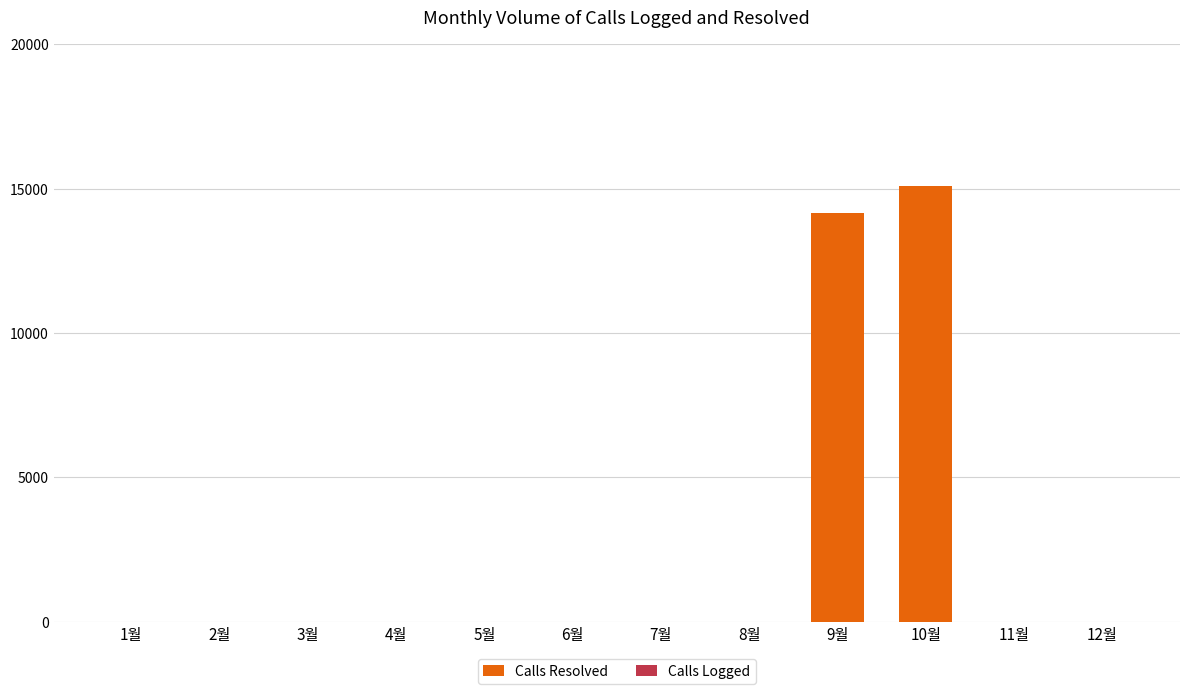

At which label is the value closest to 7545?

9월